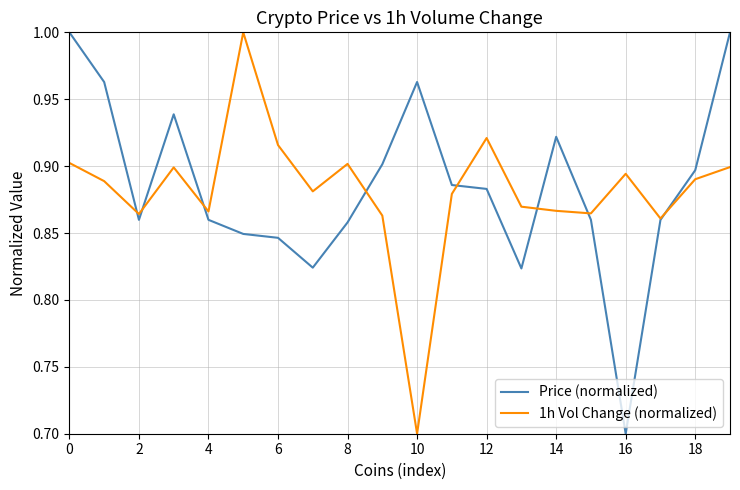

Which series ends up on top after the final intersection of Price (normalized) and 1h Vol Change (normalized)?

Price (normalized)